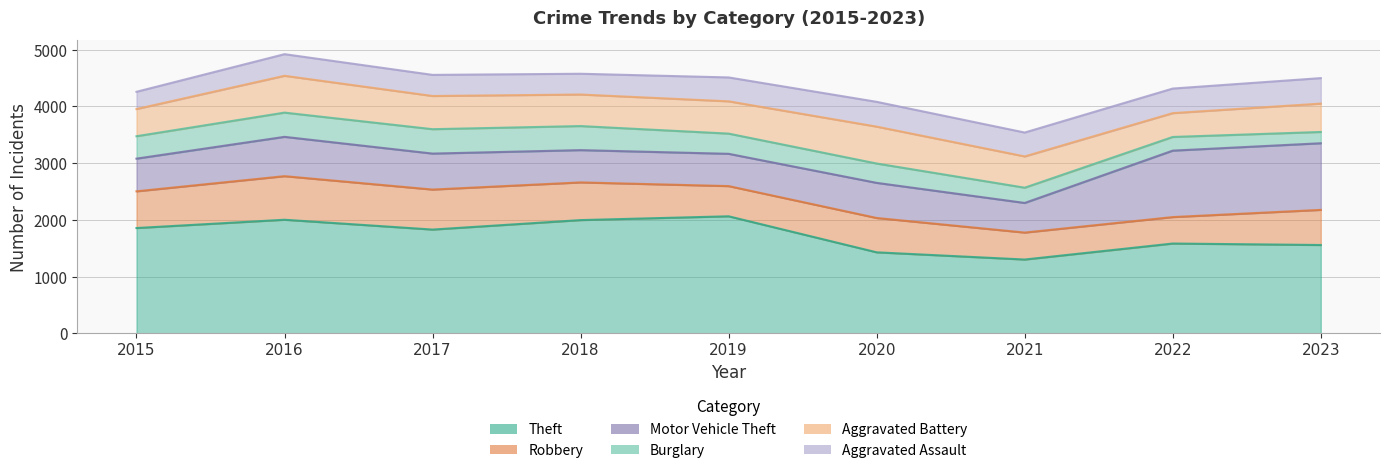

What is the value of the Theft point at the 5th from the left?

2062